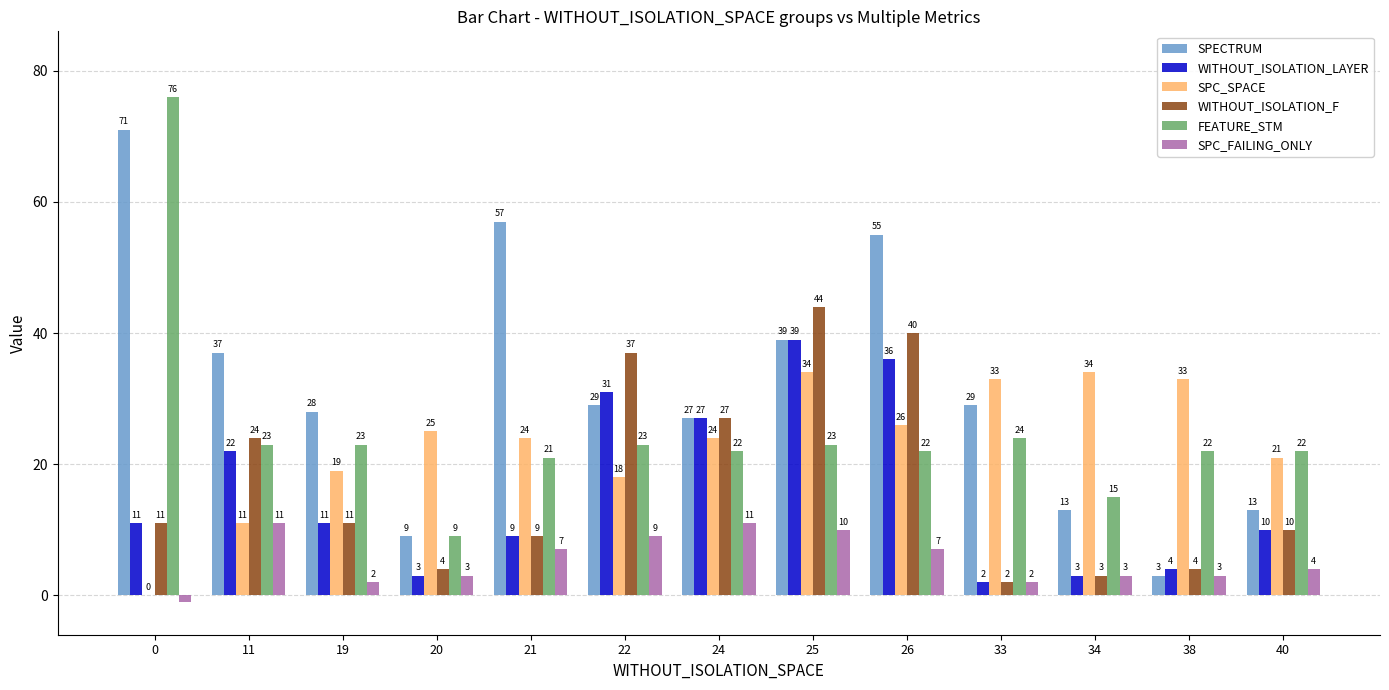

Between 19 and 26, which series saw the biggest shift?

WITHOUT_ISOLATION_F